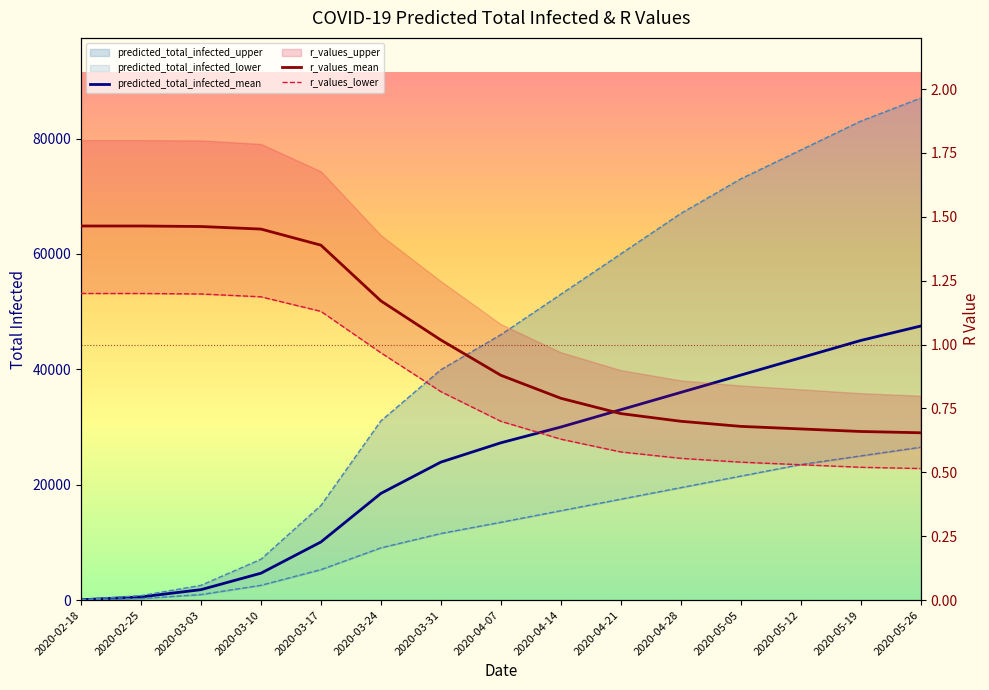

True or false: predicted_total_infected_mean has more than 1 interior local peaks.

False